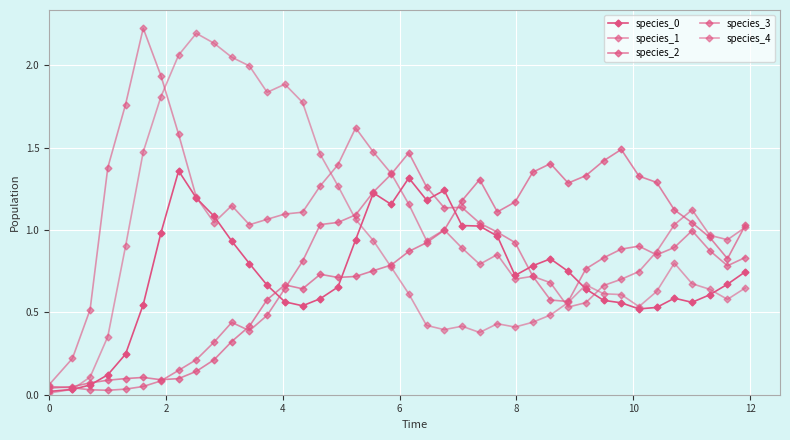

What is the difference between the second highest and second lowest values in the species_4 series?

2.1